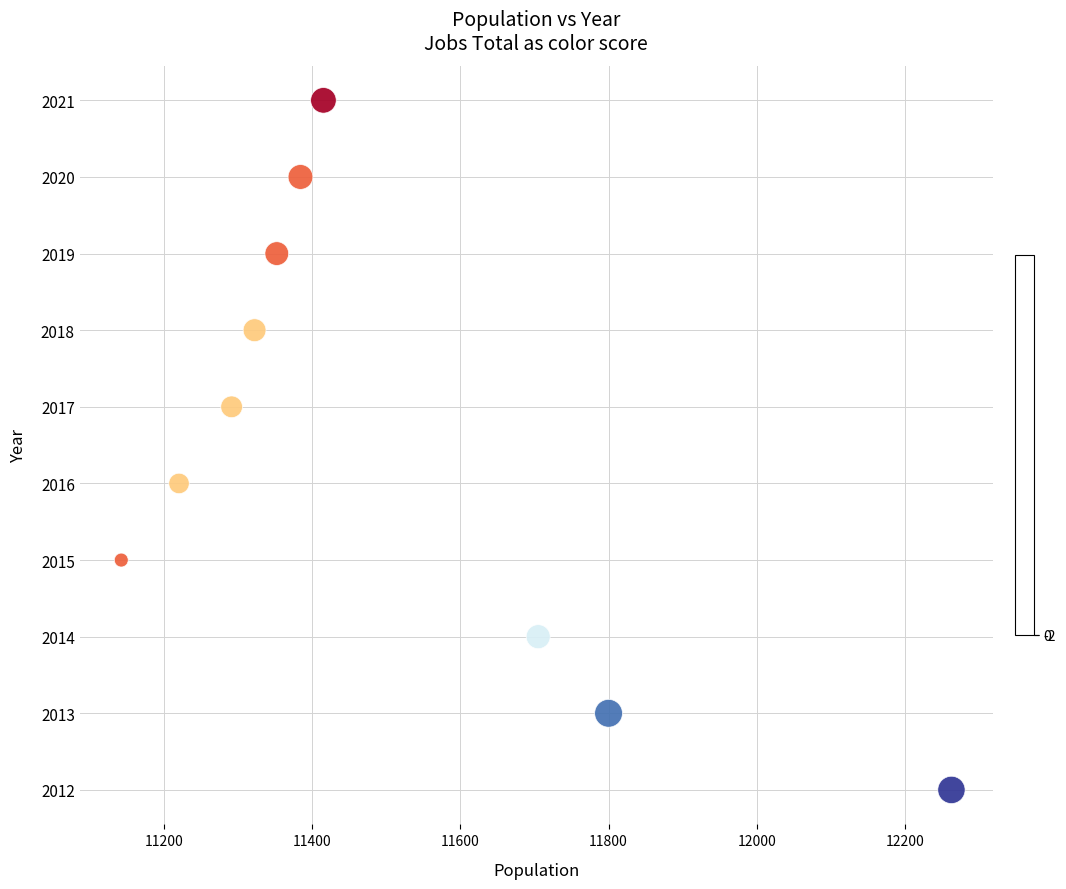

What is the range of Y values (max minus min)?

9